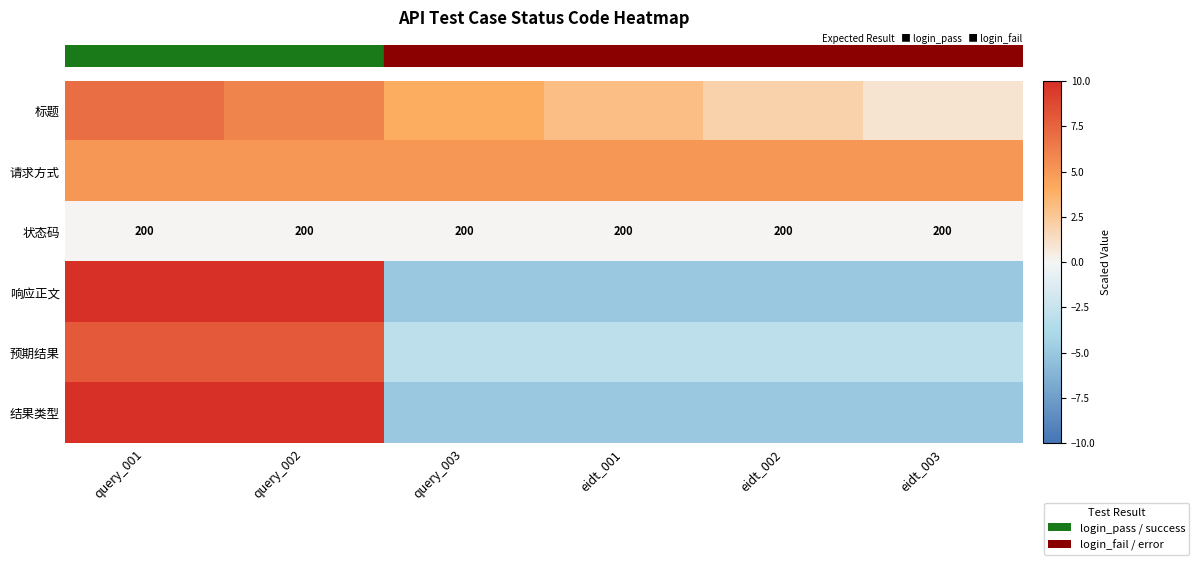

What is the maximum value shown in the chart?

10